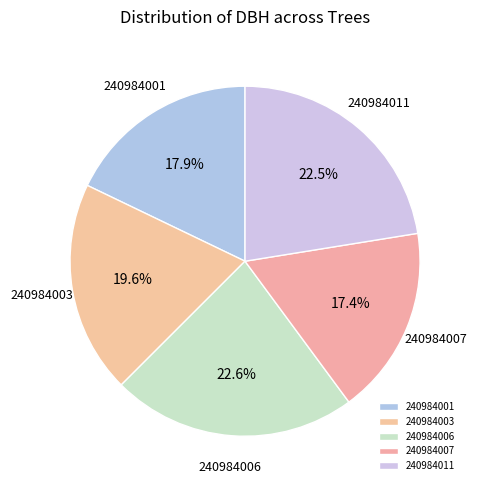

What is the ratio of the value at 240984011 to the value at 240984003?

1.1